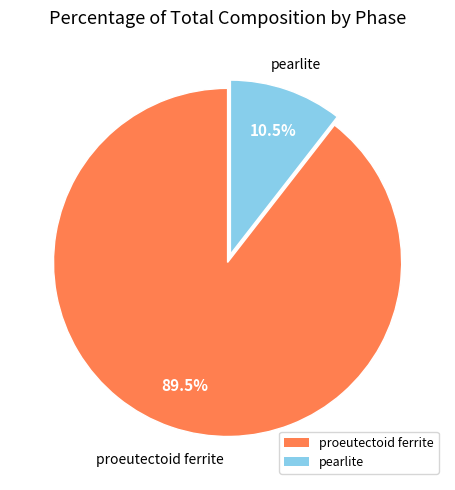

Which category has the smallest portion of the pie?

pearlite